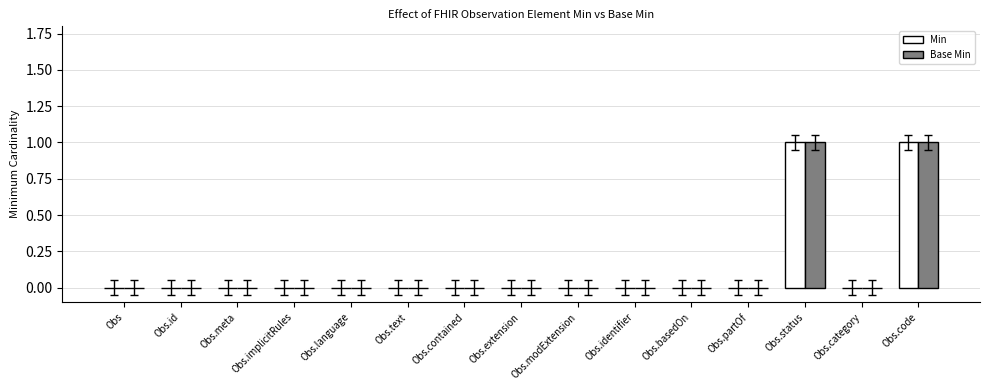

True or false: Min has a value of 1 at Obs.status.

True